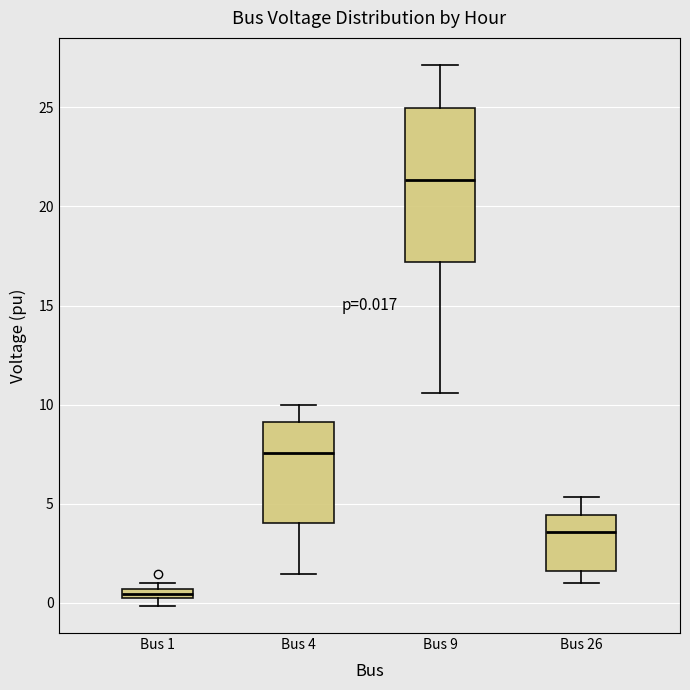

Which box has the lowest median line?

Bus 1